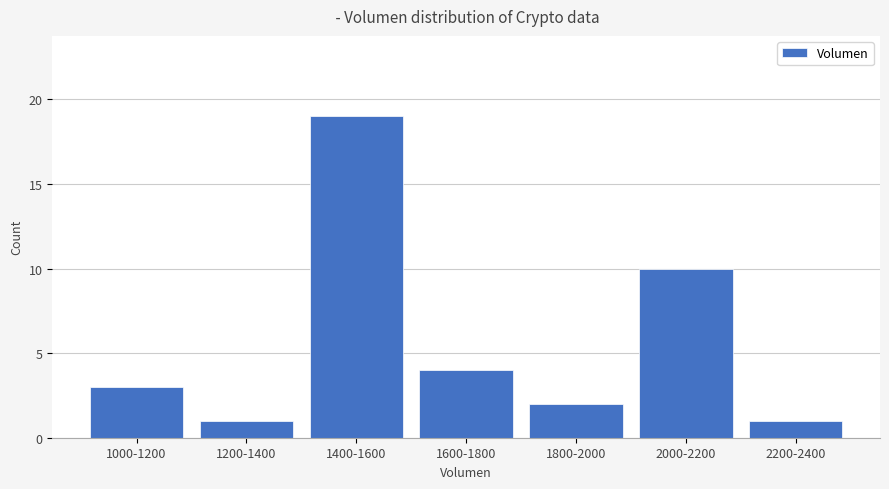

Reading left to right, what are all the values shown in this chart?

1000-1200=3	1200-1400=1	1400-1600=19	1600-1800=4	1800-2000=2	2000-2200=10	2200-2400=1